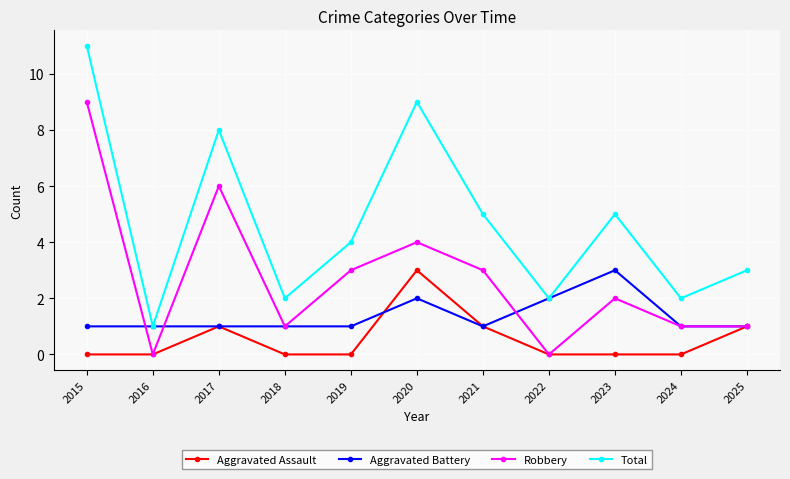

What is the difference between the highest and lowest values at 2025?

2